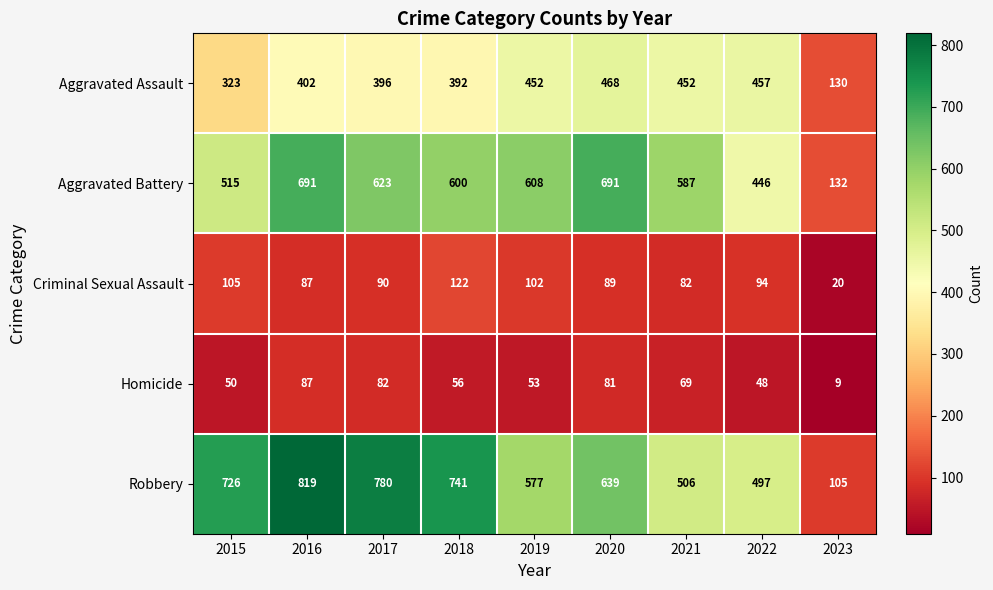

What is the difference between the Aggravated Assault values at 2019 and 2017?

56